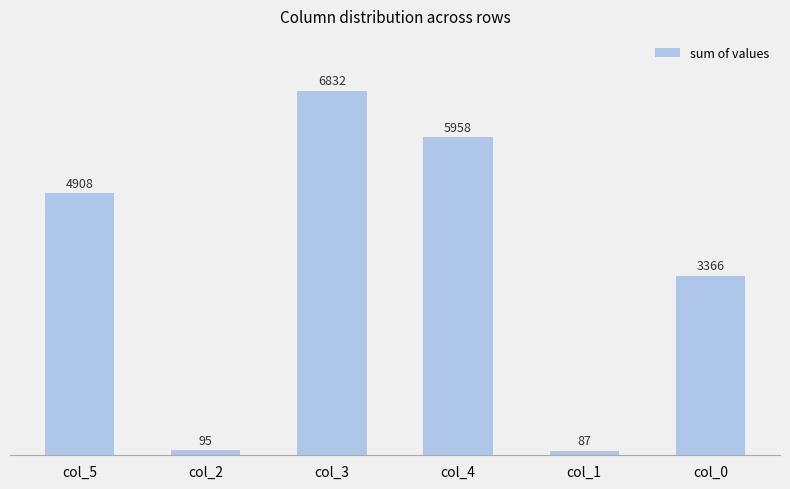

What is the sum of the values at col_5 and col_4?

10866